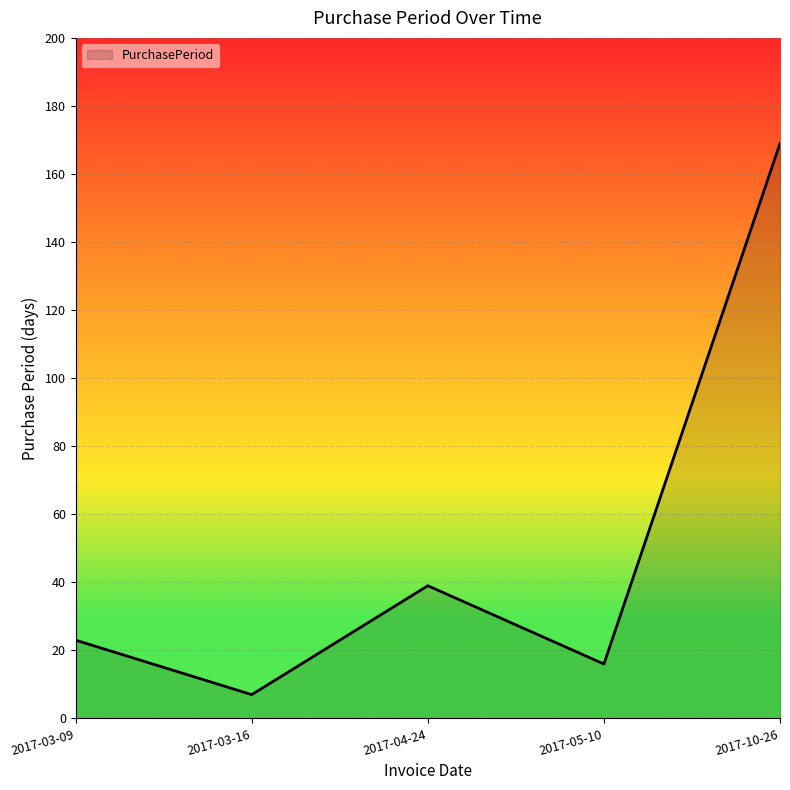

At which label is the value closest to 88?

2017-04-24